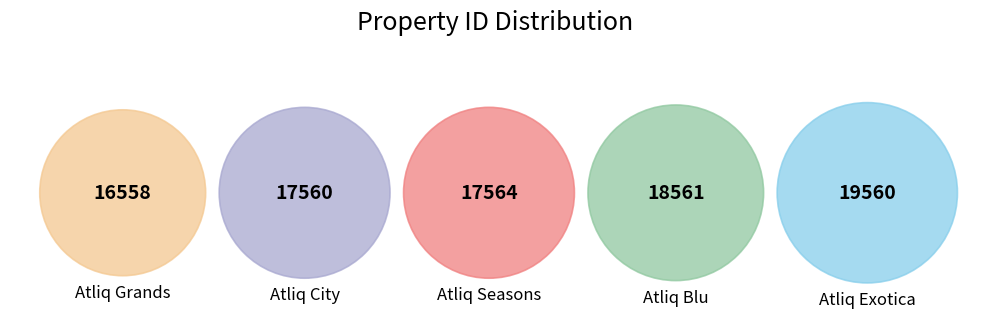

The Atliq City slice represents 14% of the pie. True or false?

False